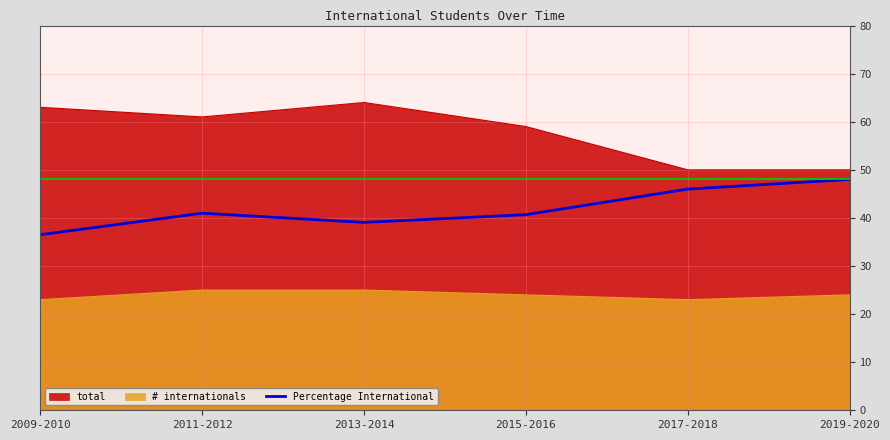

What is the value of the 3rd point from the left?

39.1